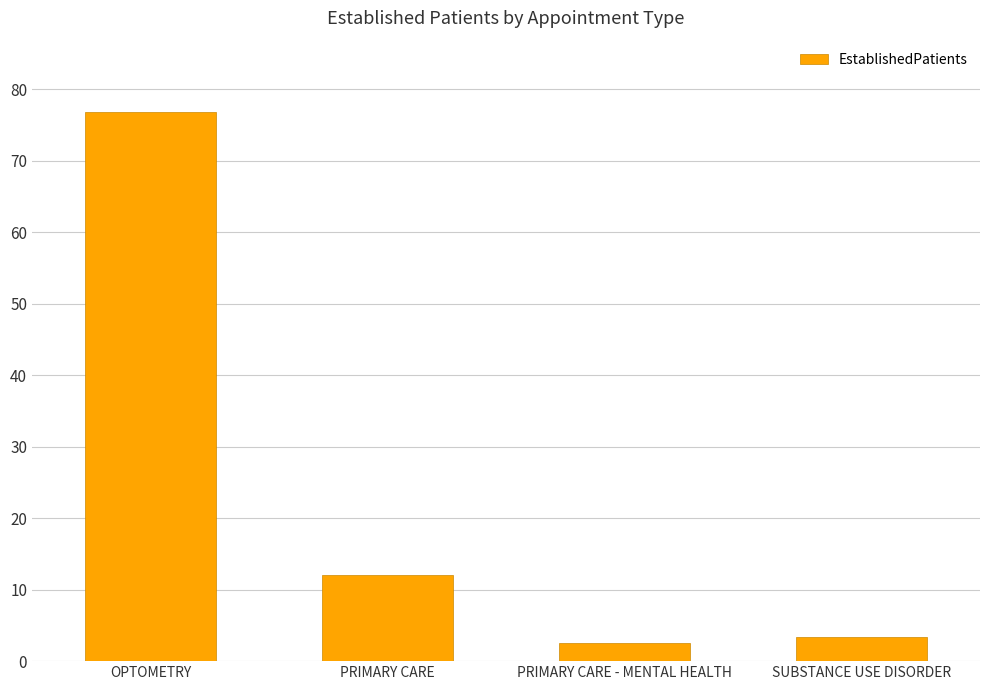

What is the value of the 3rd bar from the left?

2.5